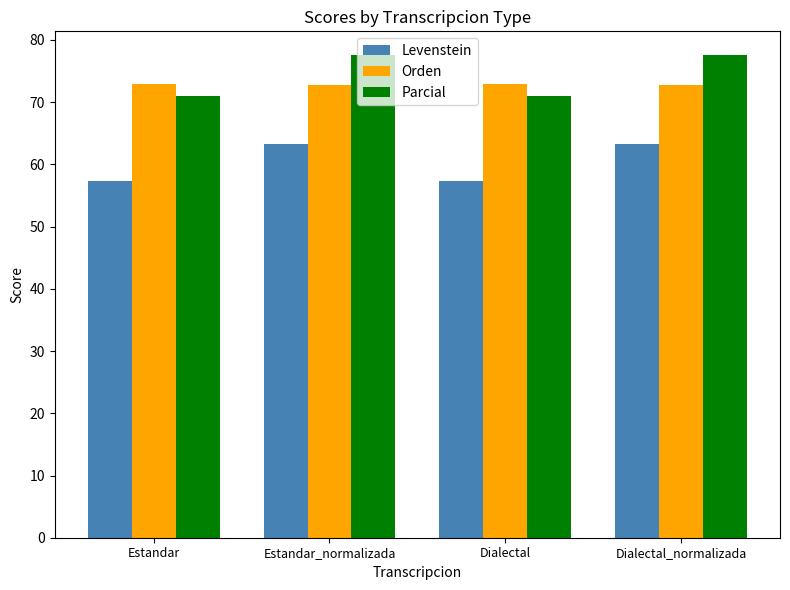

Are the bars horizontal?

No